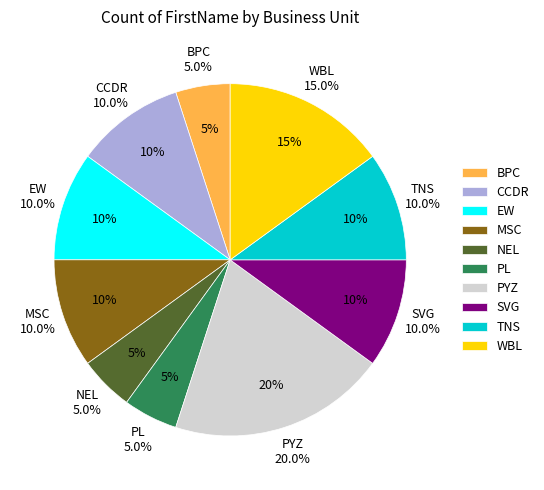

Which category has the smallest portion of the pie?

BPC